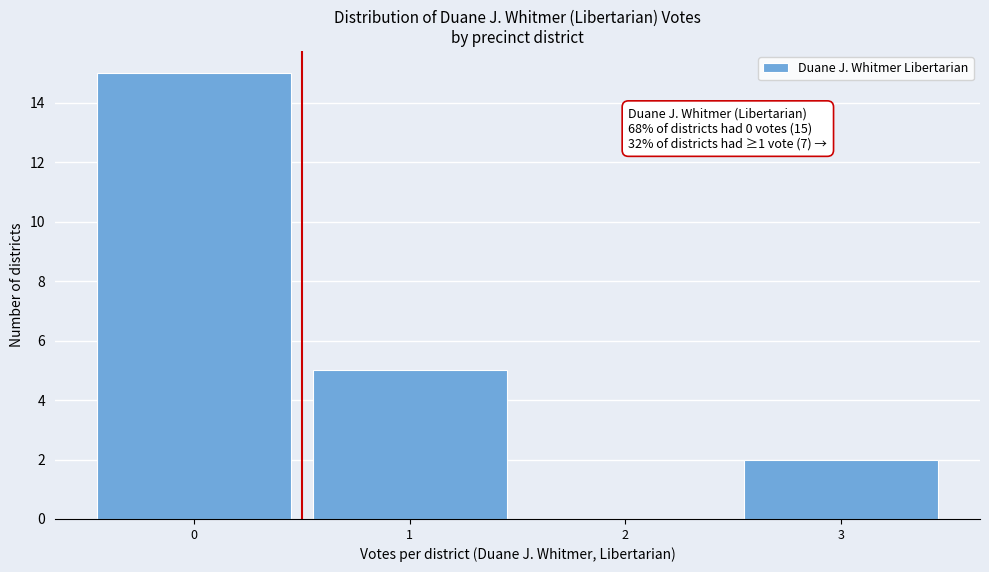

Over which range of the x-axis is the bar tallest?

-0.5 to 0.5